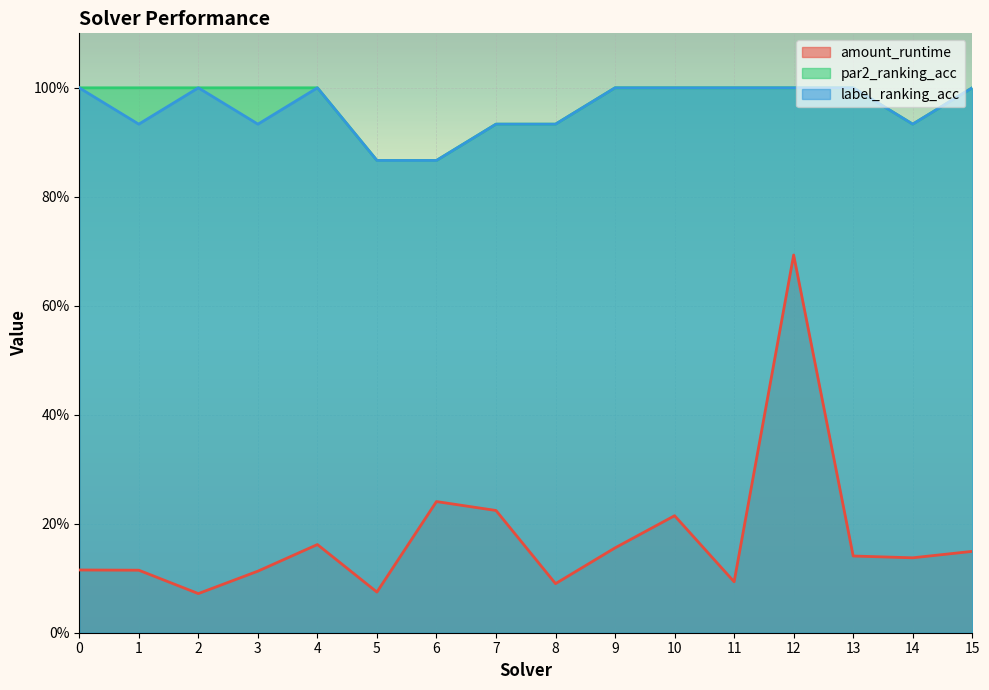

Between 11 and 12, which is larger?

12